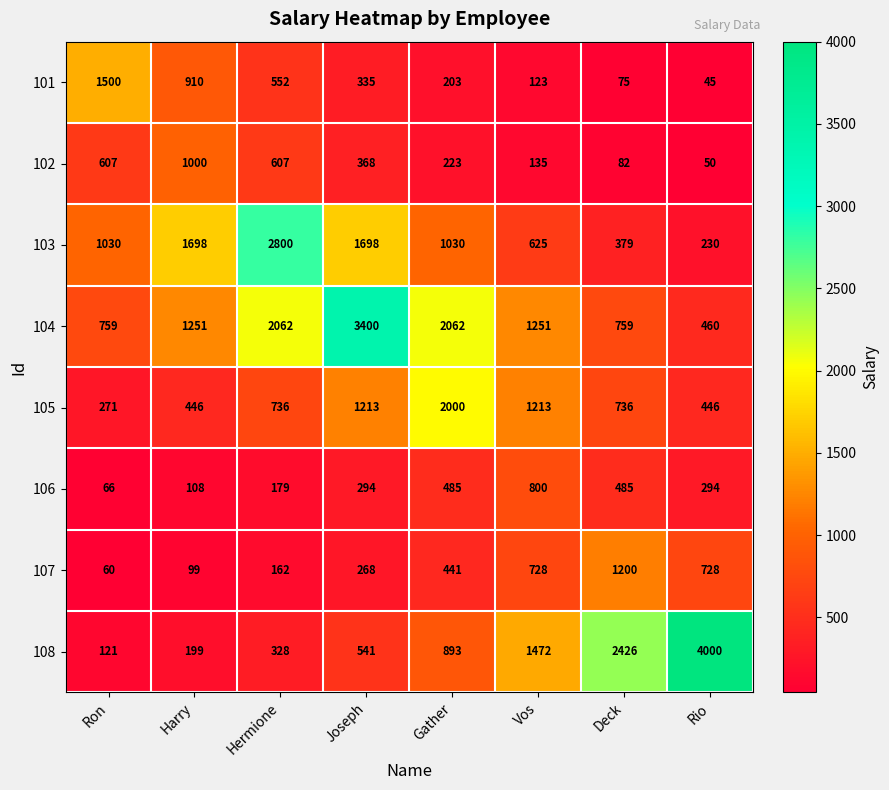

Read the 103 value at Joseph, to the nearest 50.

1700